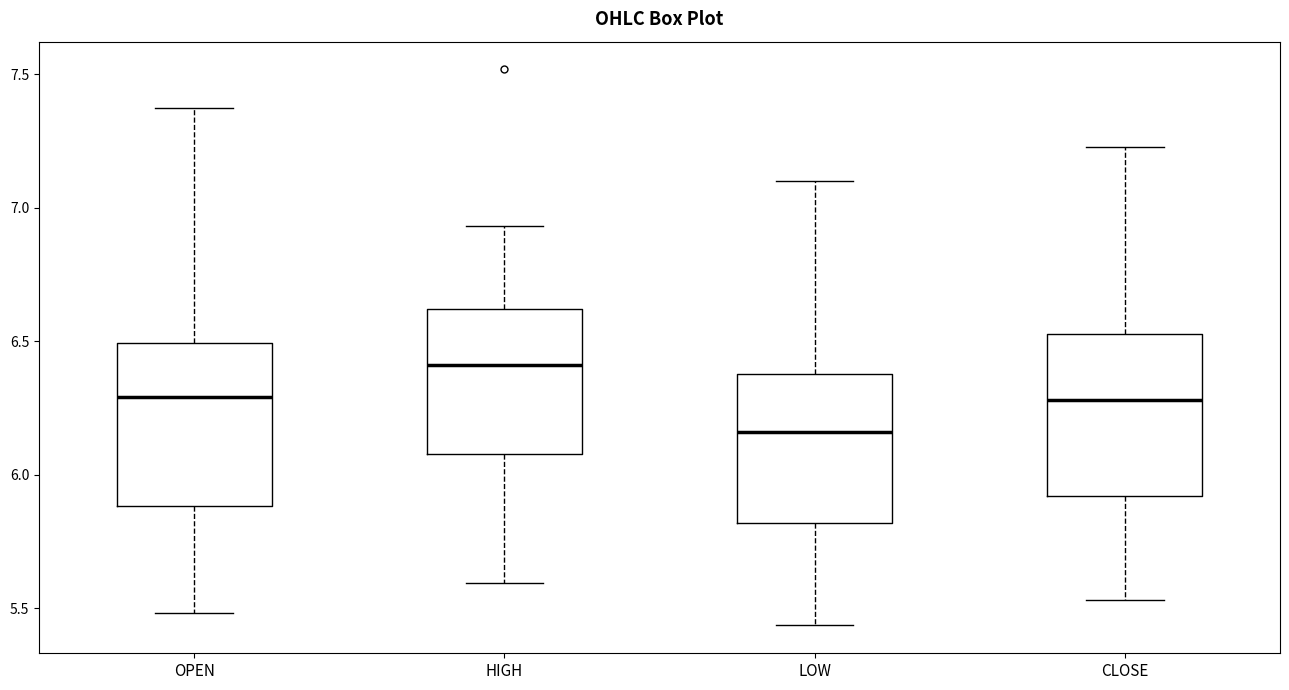

Which box's median line is the highest?

HIGH